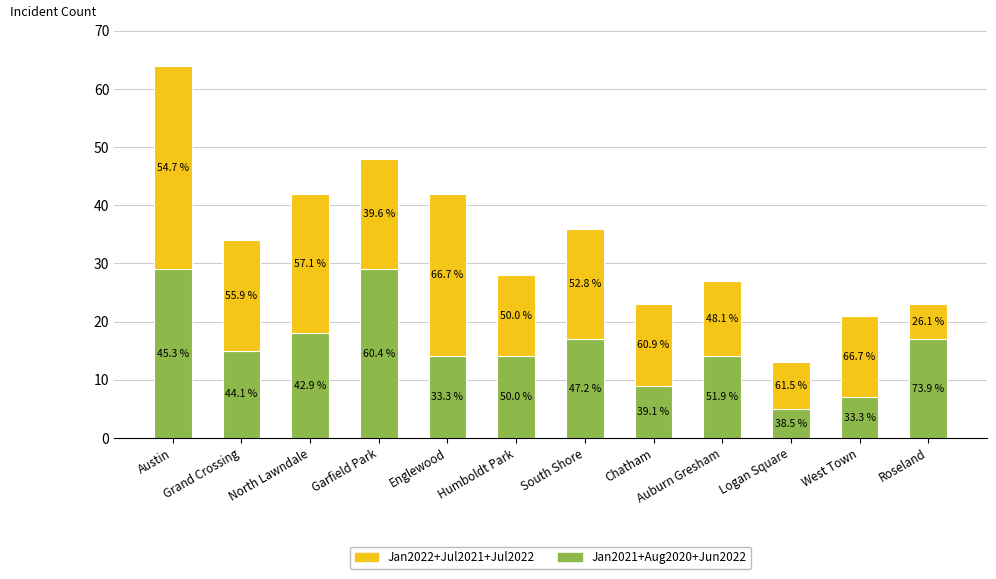

What is the label of the 9th bar from the left?

Auburn Gresham